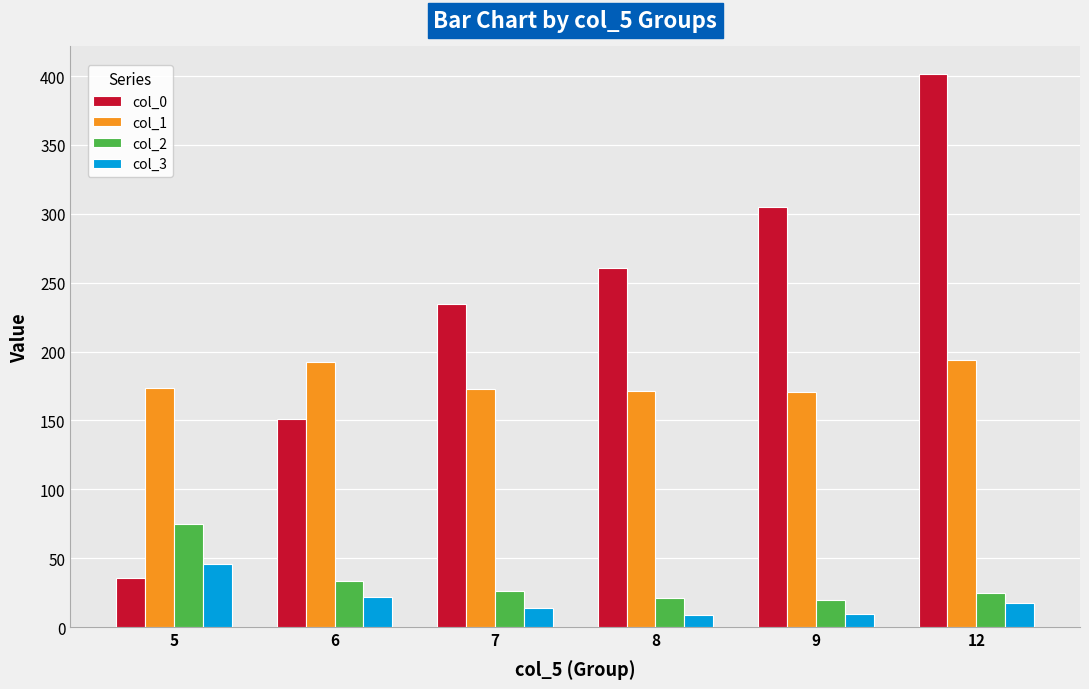

The value of col_0 at 7 is 418.0. True or false?

False